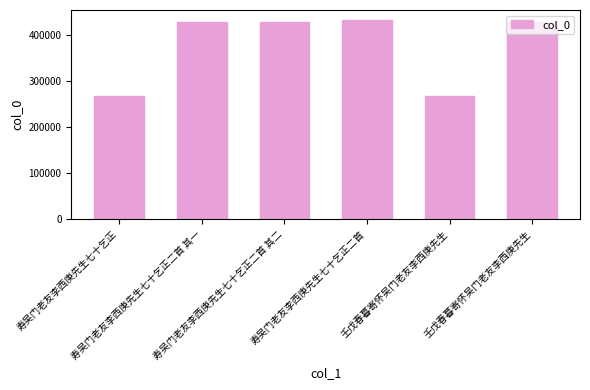

Are the bars horizontal?

No